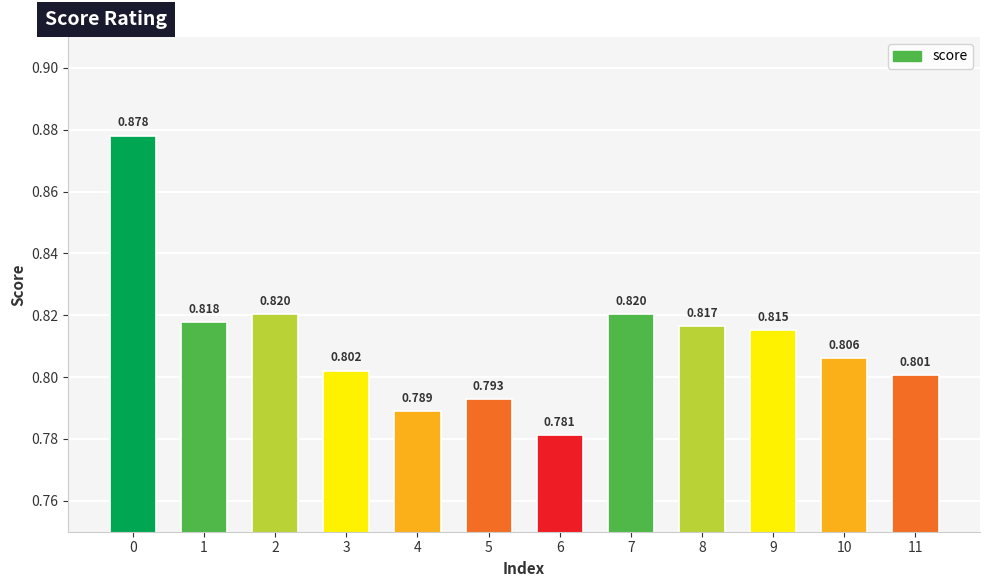

Are the bars horizontal?

No